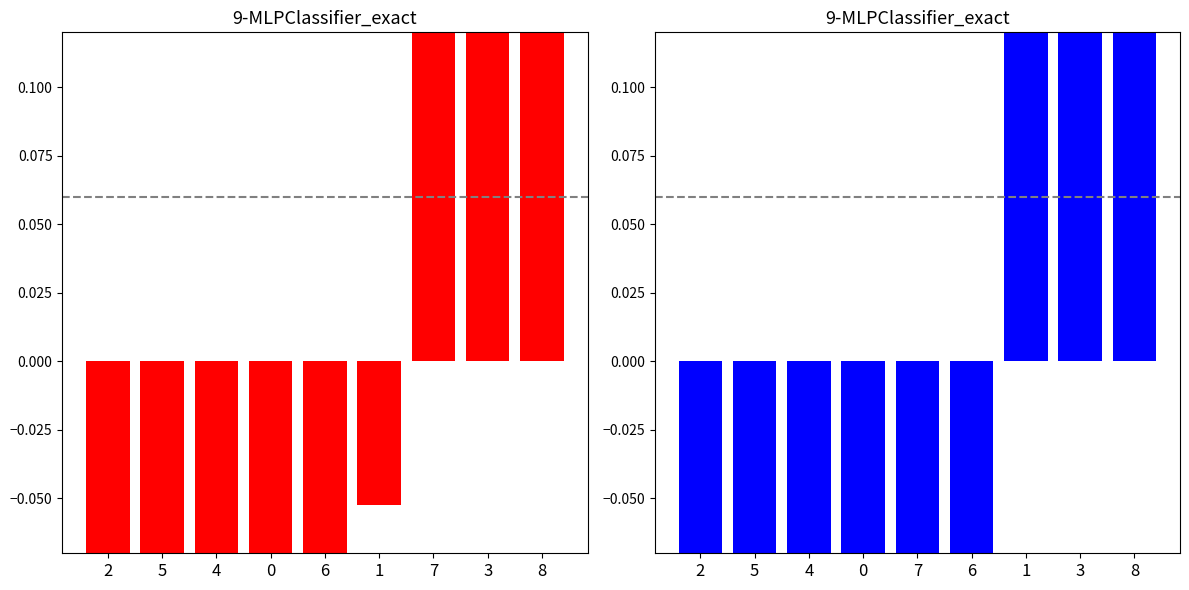

Are the bars horizontal?

No